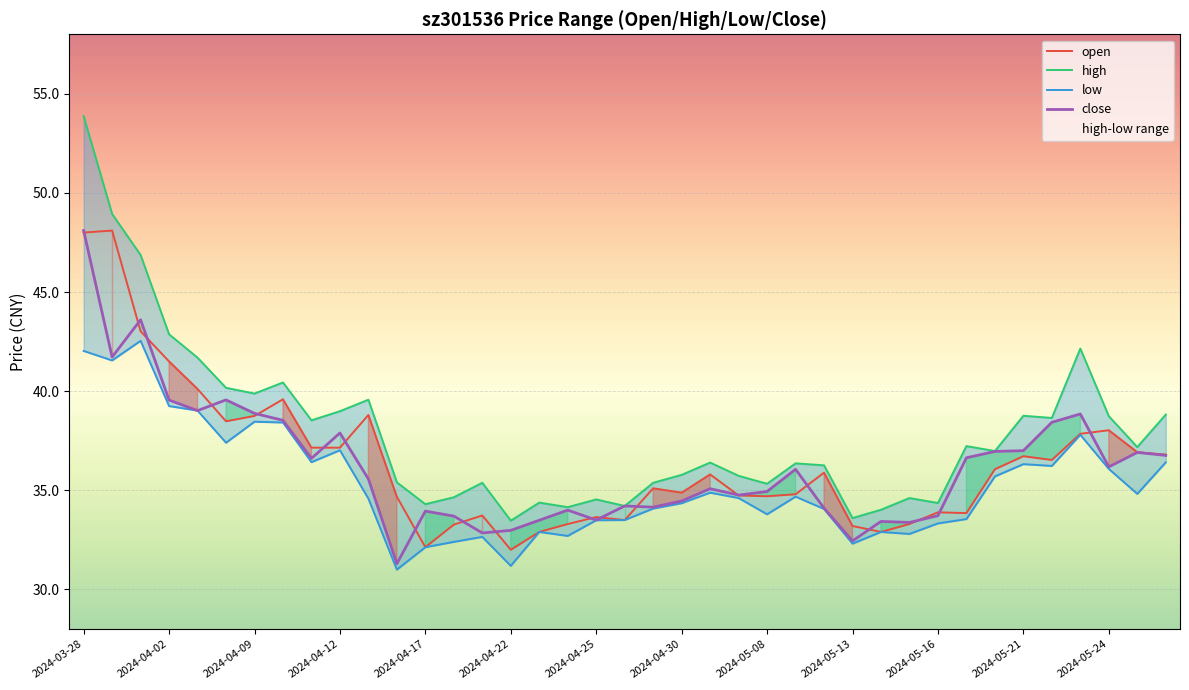

Reading left to right, what are all the values shown in this chart?

open: 48.0	48.1	43.0	41.5	40.1	38.5	38.8	39.6	37.1	37.1	38.8	34.7	32.1	33.3	33.7	32.0	32.9	33.3	33.6	33.5	35.1	34.9	35.8	34.7	34.7	34.8	35.9	33.2	32.9	33.3	33.9	33.9	36.1	36.7	36.5	37.9	38.0	36.9	36.8
high: 53.9	48.9	46.9	42.9	41.7	40.2	39.9	40.4	38.5	39.0	39.6	35.4	34.3	34.6	35.4	33.5	34.4	34.1	34.5	34.2	35.4	35.8	36.4	35.7	35.3	36.4	36.3	33.6	34.0	34.6	34.4	37.2	37.0	38.8	38.6	42.1	38.7	37.2	38.8
low: 42.0	41.5	42.5	39.2	39.0	37.4	38.5	38.4	36.4	37.0	34.6	31.0	32.1	32.4	32.6	31.2	32.9	32.7	33.5	33.5	34.1	34.4	34.9	34.6	33.8	34.7	34.1	32.3	32.9	32.8	33.3	33.5	35.7	36.3	36.2	37.8	36.1	34.8	36.4
close: 48.1	41.7	43.6	39.5	39.0	39.6	38.9	38.5	36.6	37.9	35.6	31.3	34.0	33.7	32.9	33.0	33.5	34.0	33.5	34.2	34.1	34.5	35.1	34.8	34.9	36.1	34.1	32.5	33.4	33.4	33.7	36.6	37.0	37.0	38.4	38.9	36.2	36.9	36.8